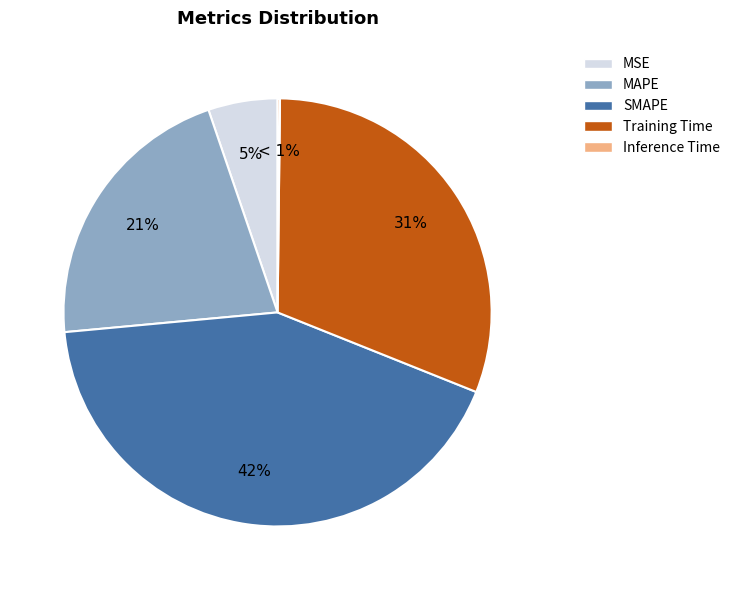

To the nearest percent, what is the combined percentage of Training Time and SMAPE?

73%